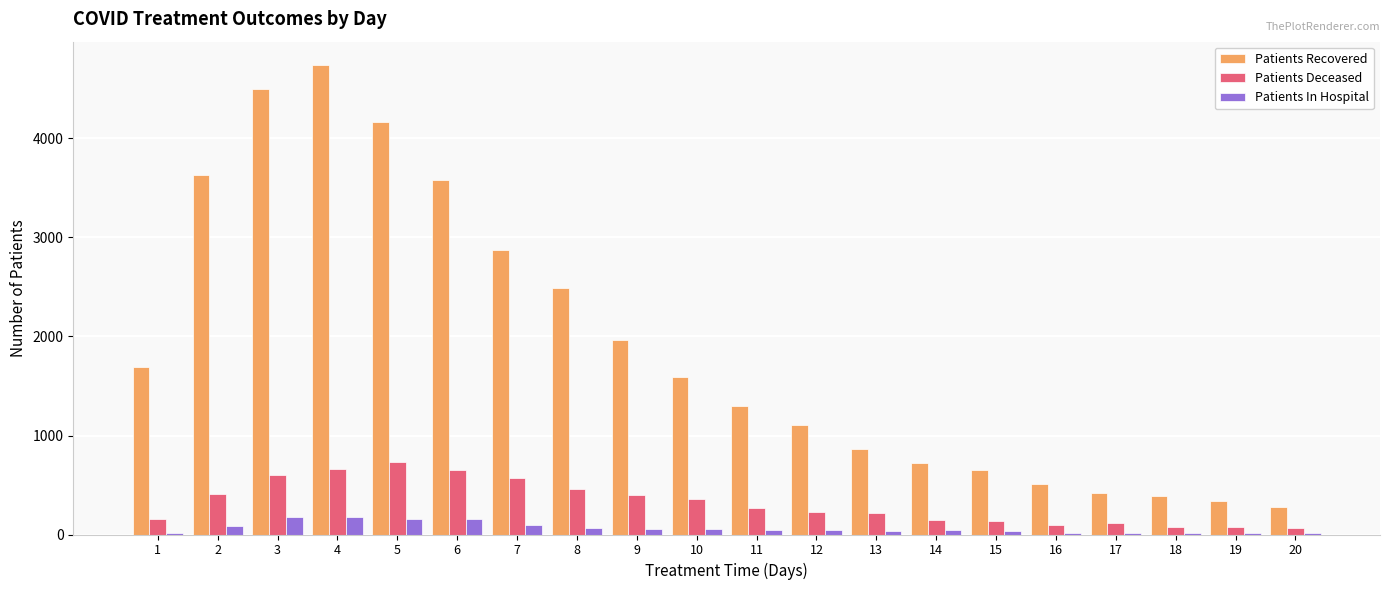

Does the chart contain stacked bars?

No